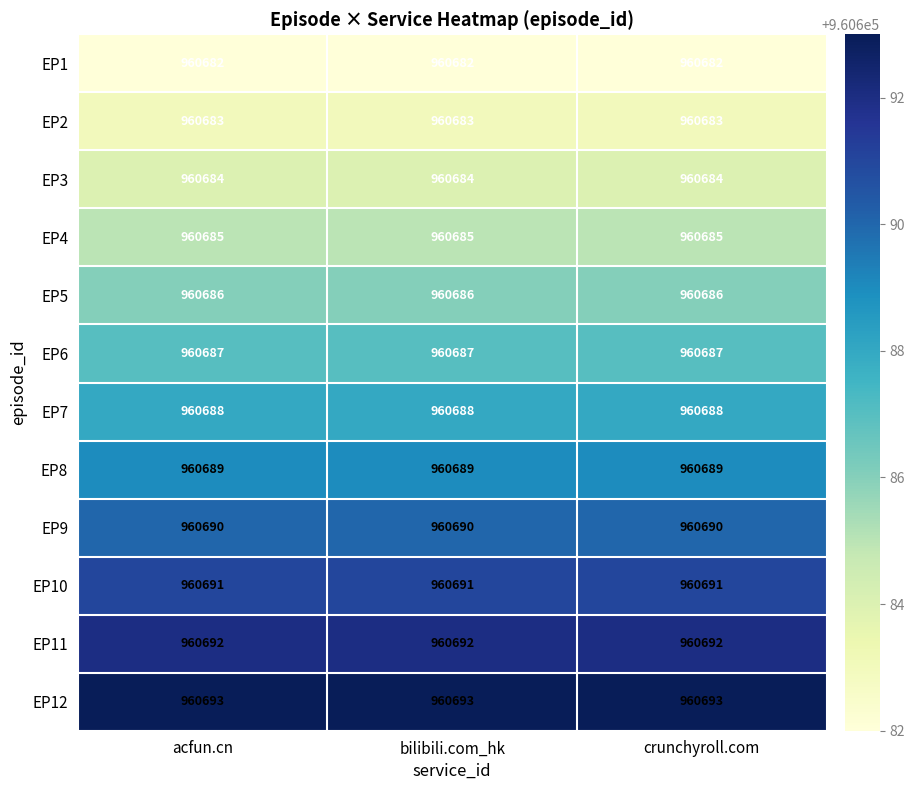

True or false: EP5 has a value of 421043 at acfun.cn.

False